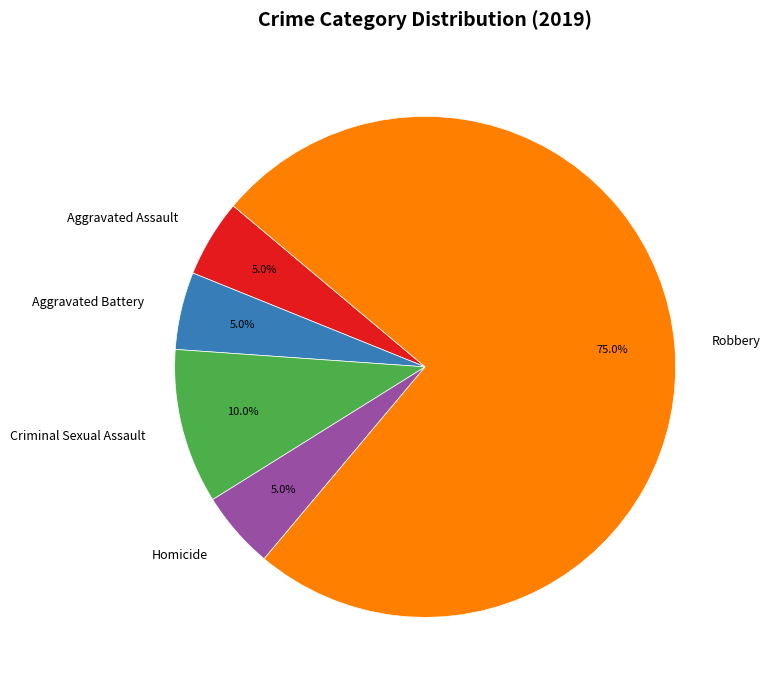

Which category has the biggest portion of the pie?

Robbery